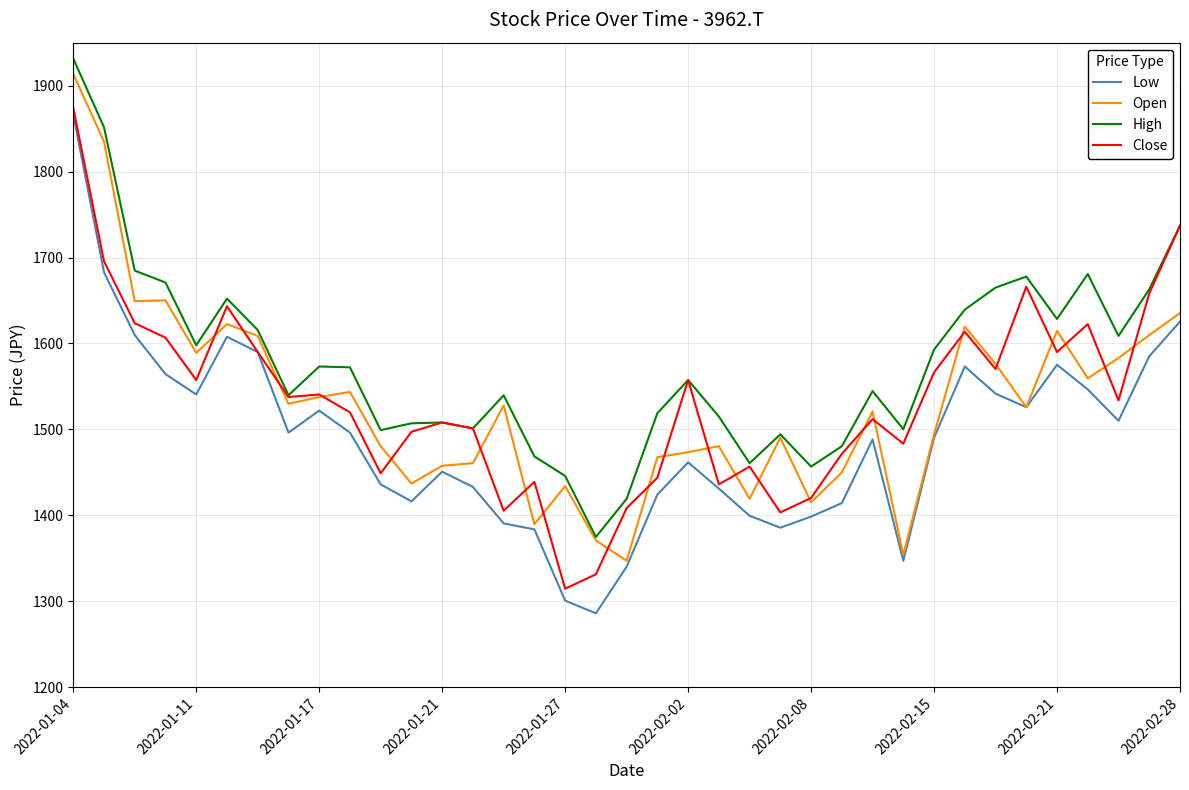

True or false: Low and High cross at least once.

False